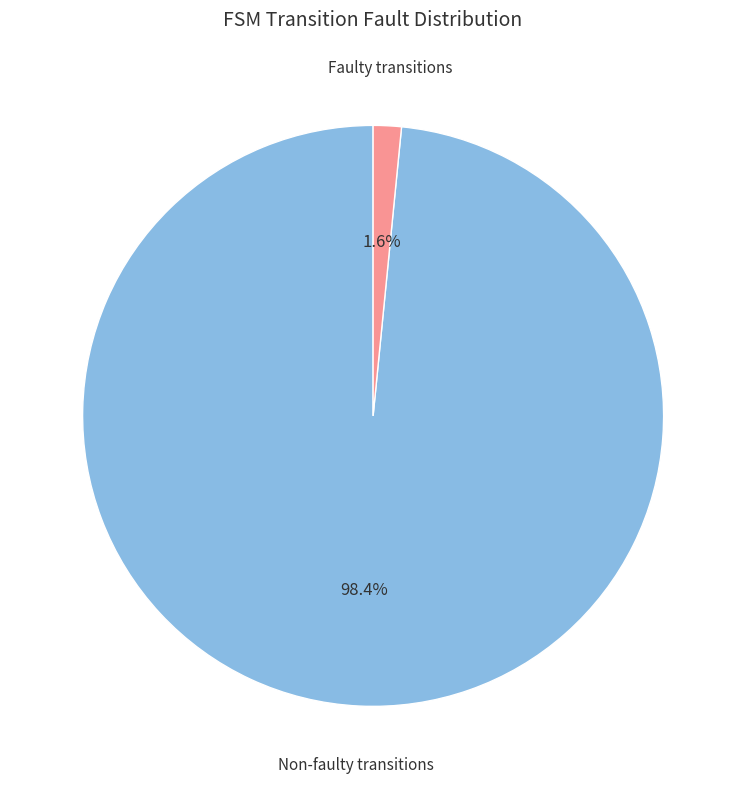

What portion of the pie excludes Faulty transitions?

98.4%